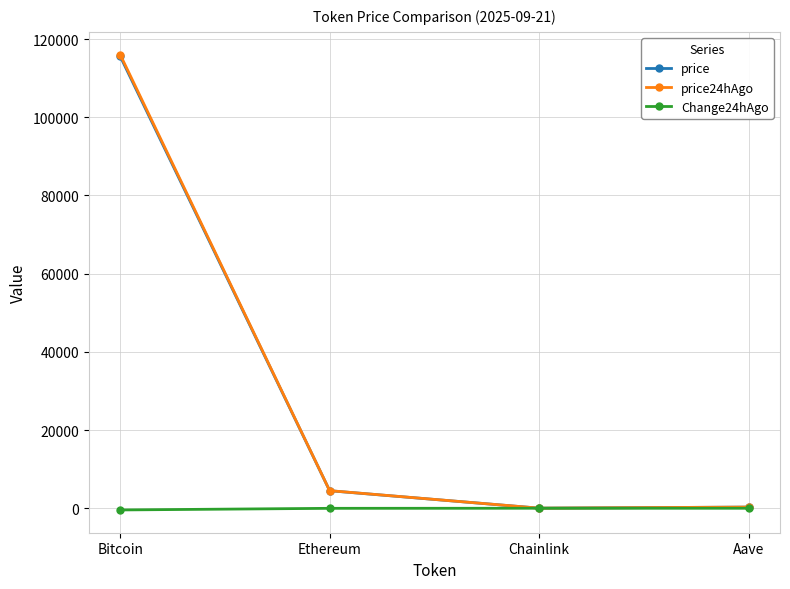

Which series changed the most between Ethereum and Chainlink?

price24hAgo